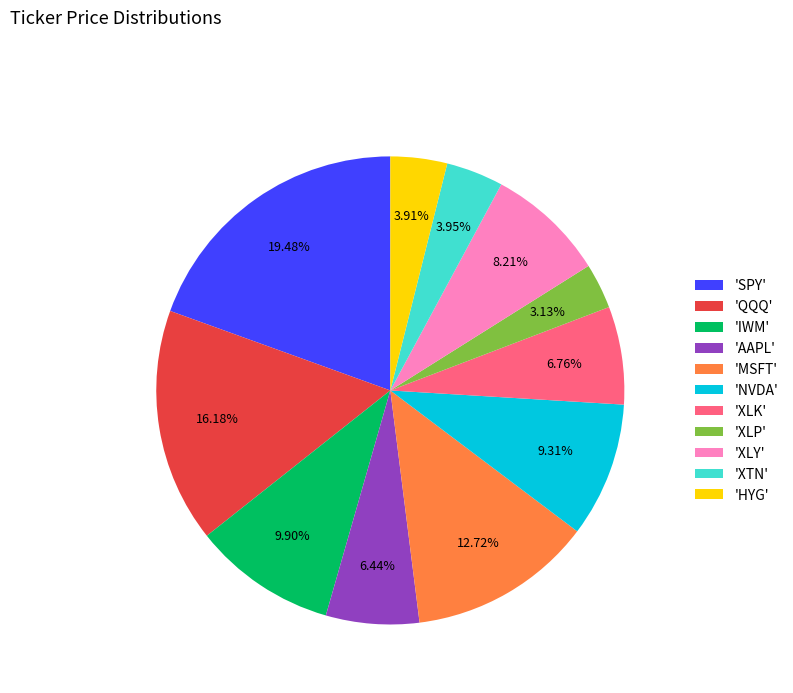

Which slice is the largest?

'SPY'